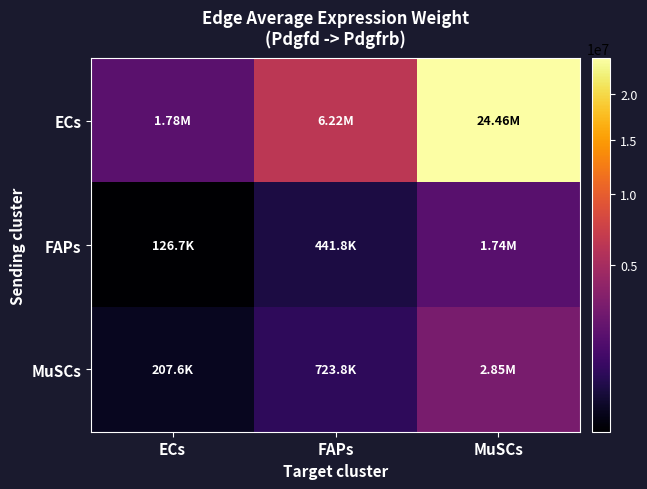

What is the difference between the highest and lowest values at FAPs?

5773669.3